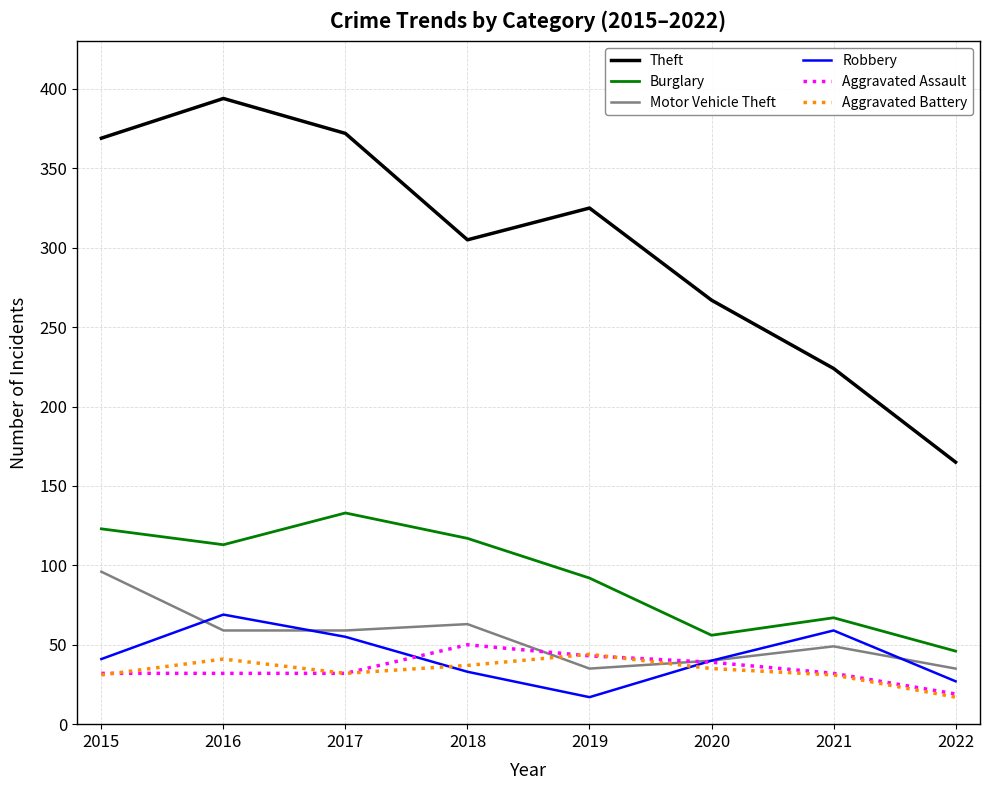

In Motor Vehicle Theft, how many points are higher than both neighbors (excluding endpoints)?

2